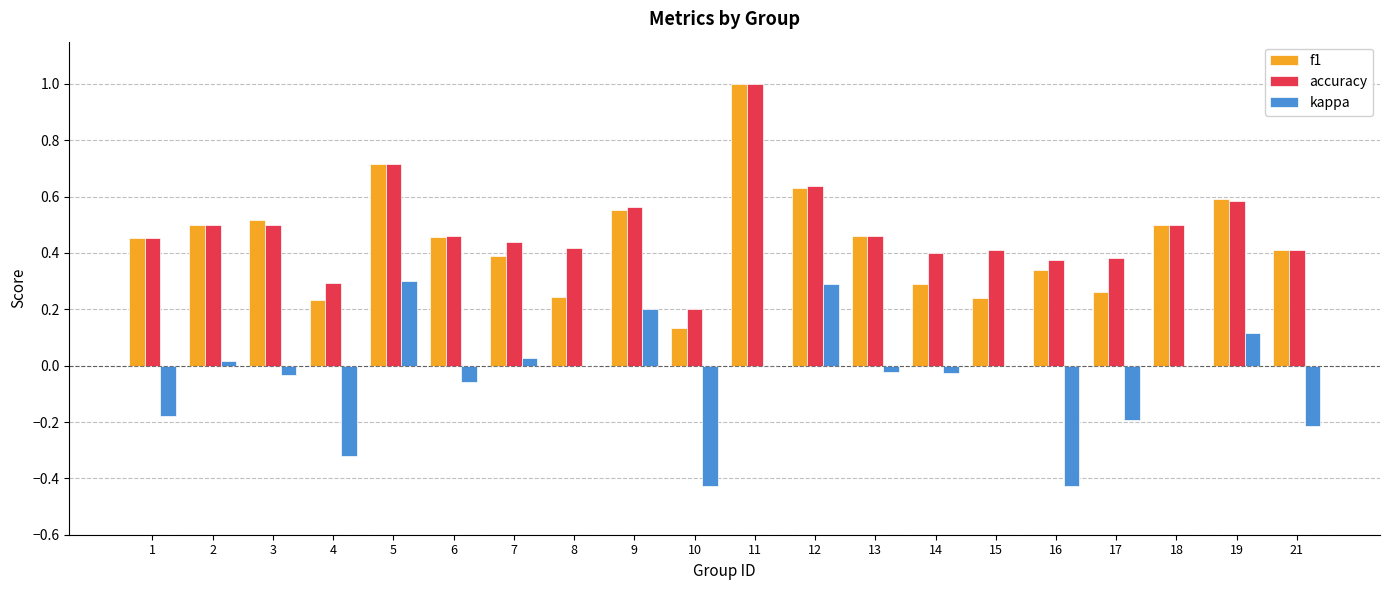

Between 4 and 10, which series saw the biggest shift?

kappa